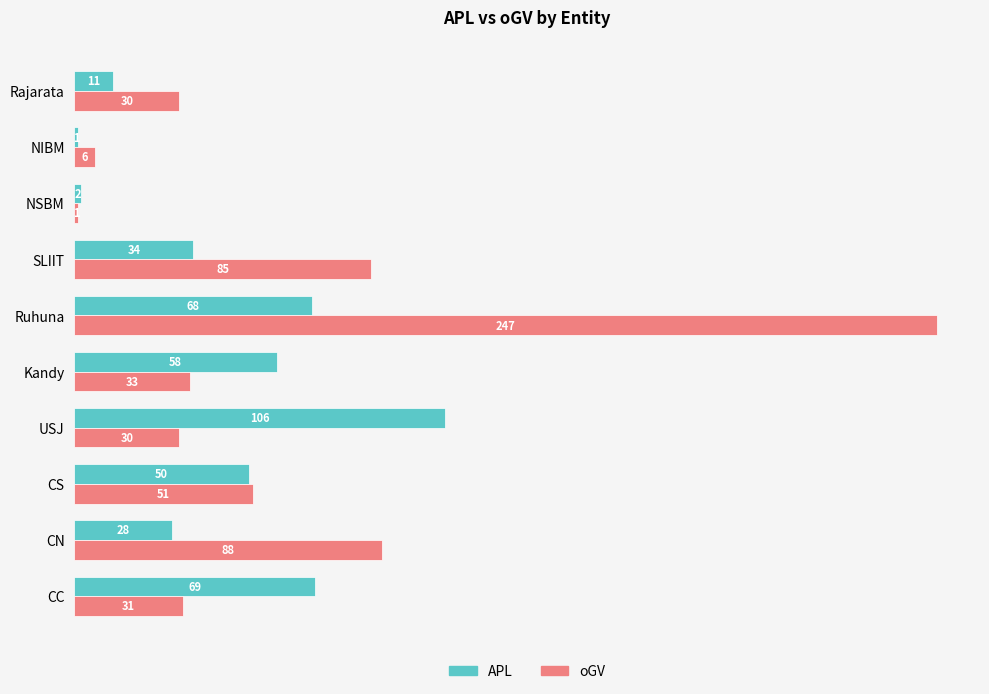

At which label is APL closest to 53?

CS